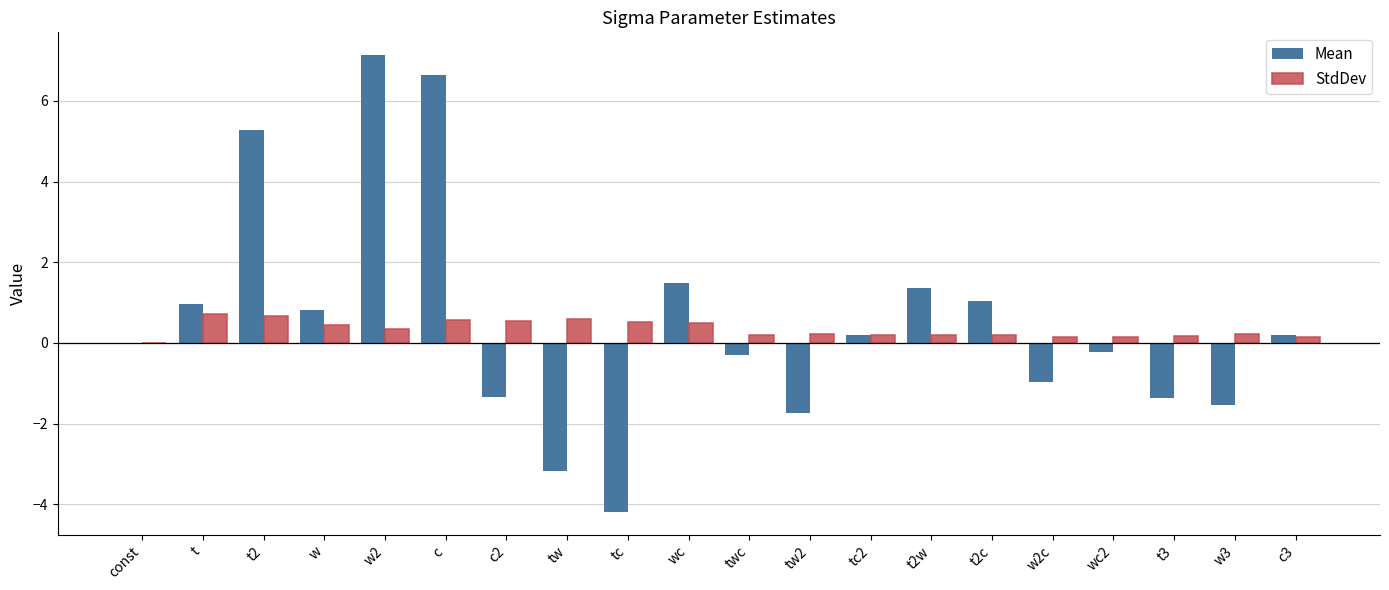

Between c2 and tc, which series saw the biggest shift?

Mean